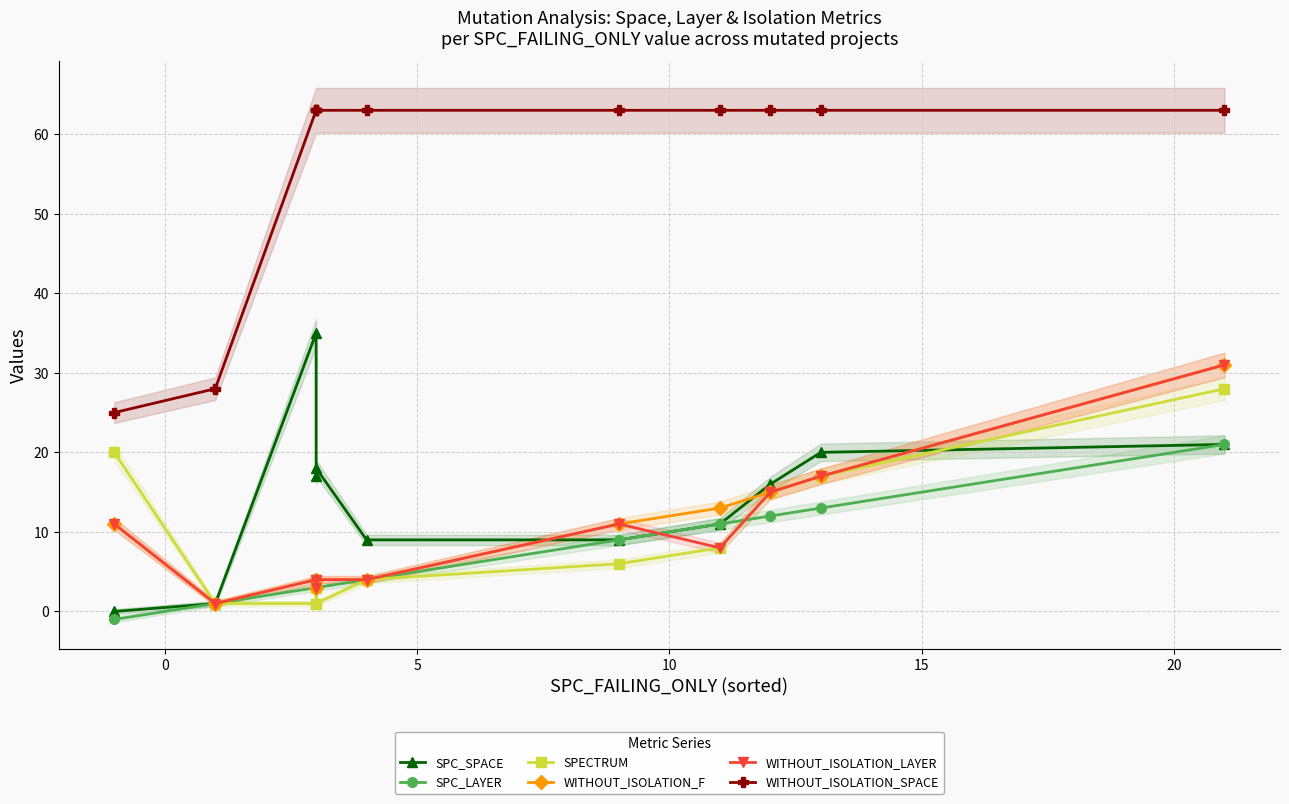

True or false: SPECTRUM and WITHOUT_ISOLATION_LAYER intersect in this chart.

False